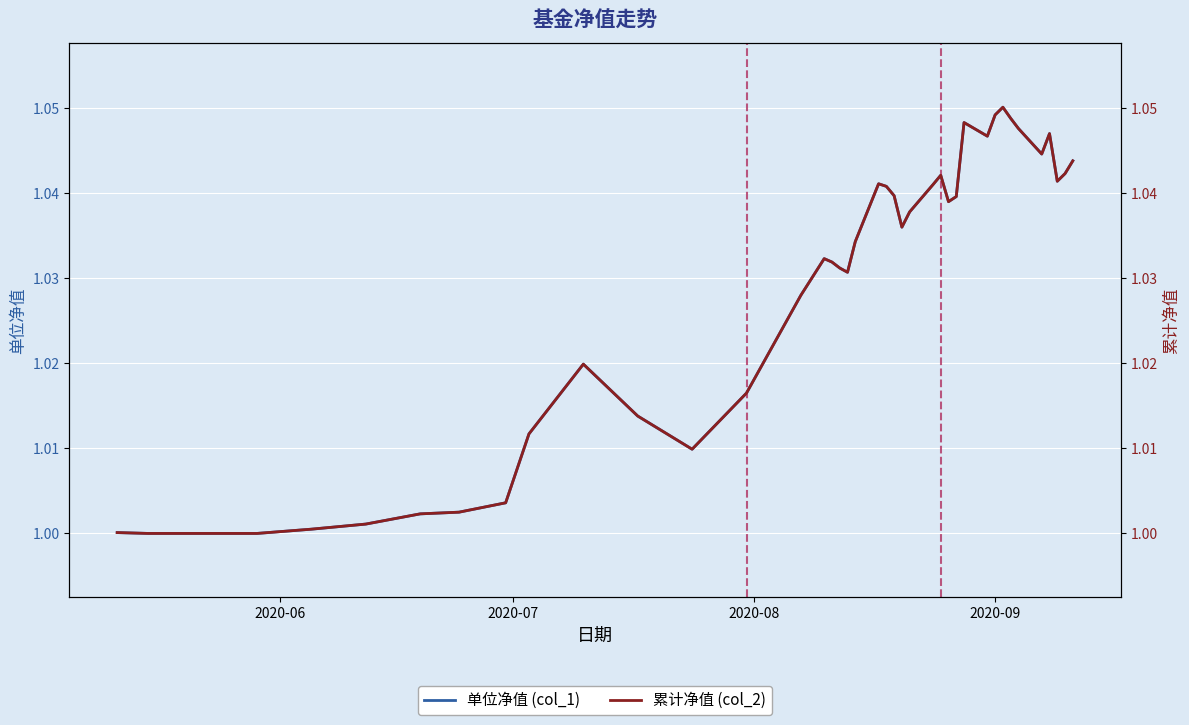

Which series has the widest spread of values?

单位净值 (col_1)